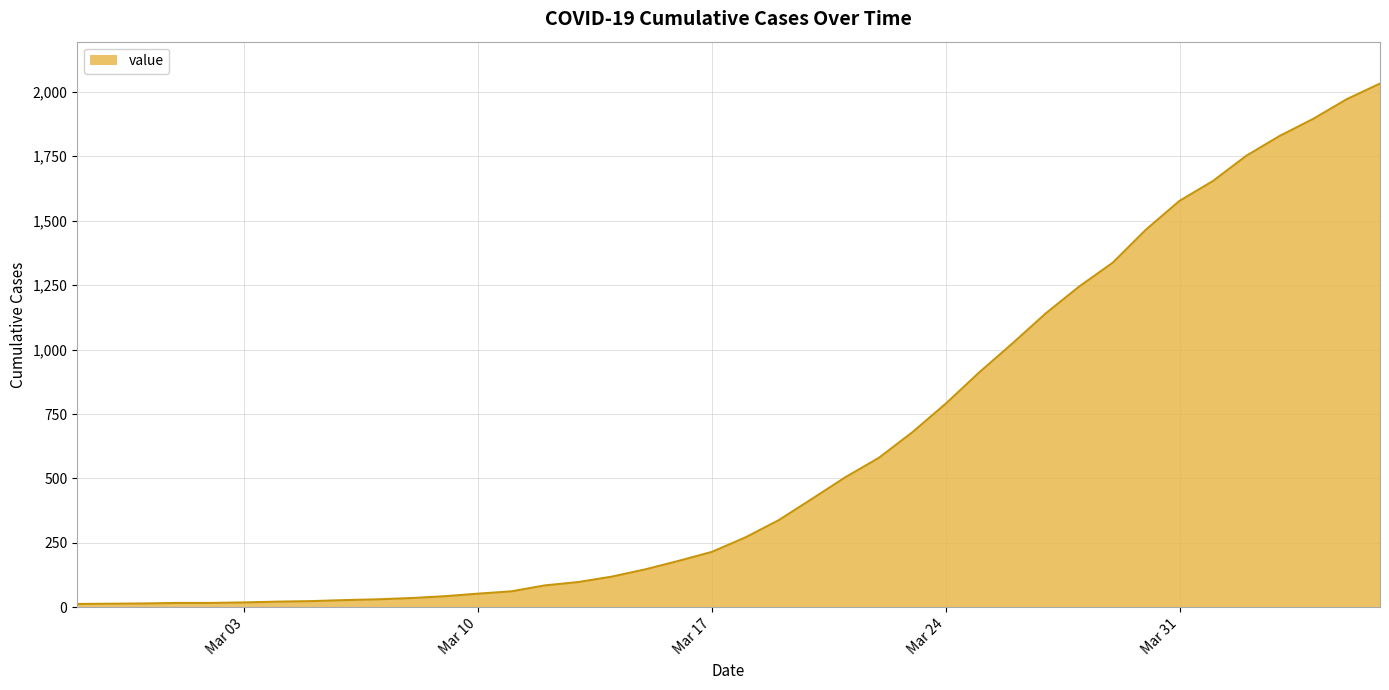

What is the maximum value shown in the chart?

2032